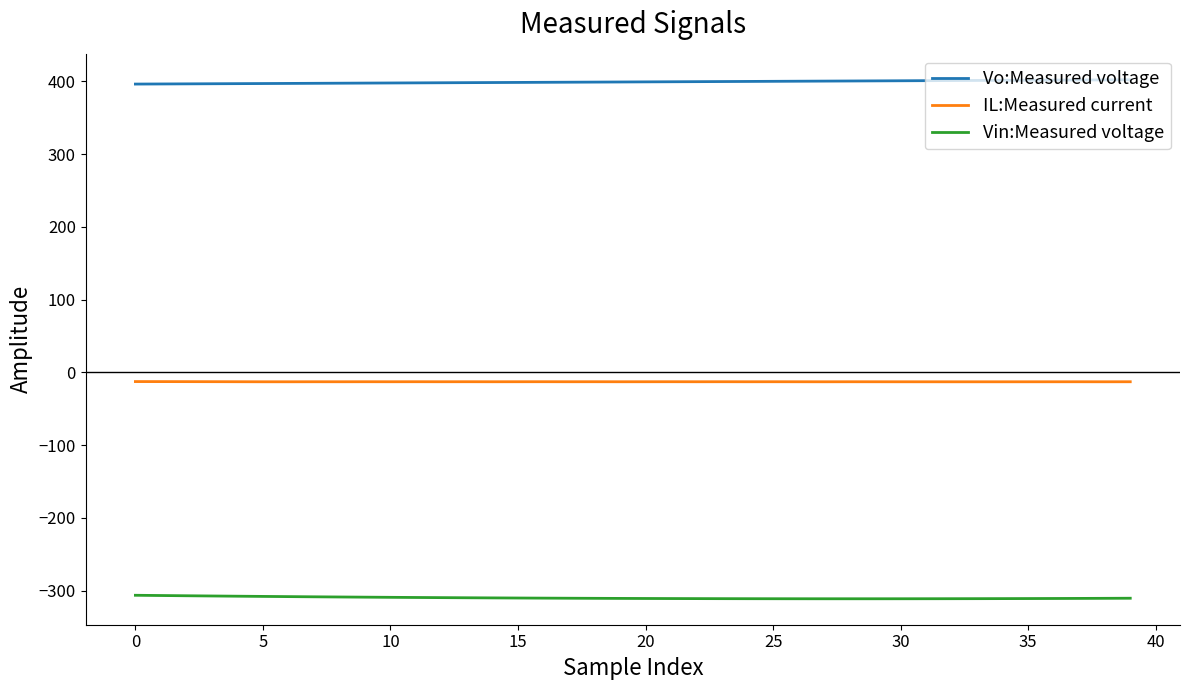

True or false: Vin:Measured voltage and Vo:Measured voltage cross at least once.

False